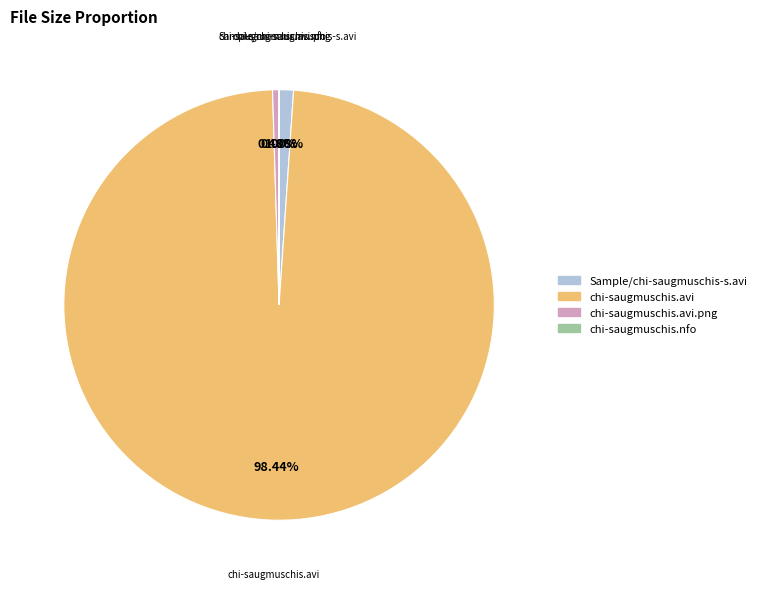

To the nearest percent, what is the average slice percentage?

25%